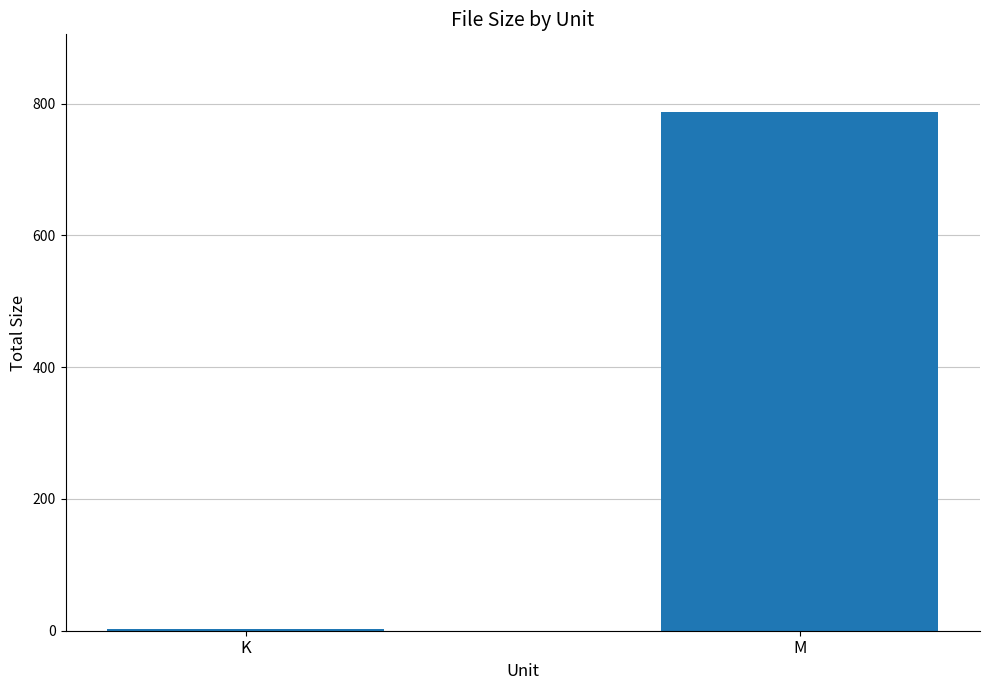

Are the bars horizontal?

No